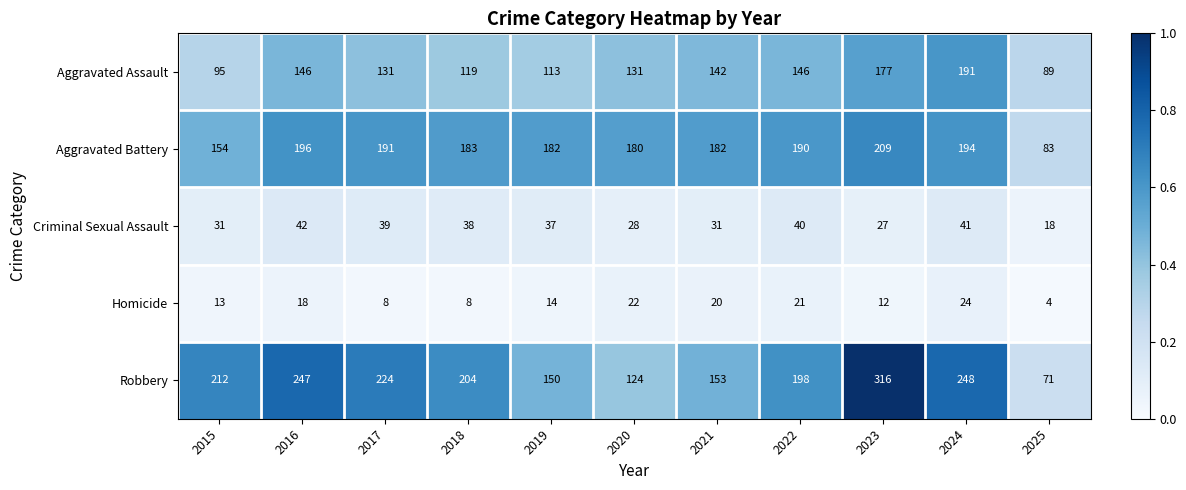

Which series changed the most between 2019 and 2021?

Aggravated Assault